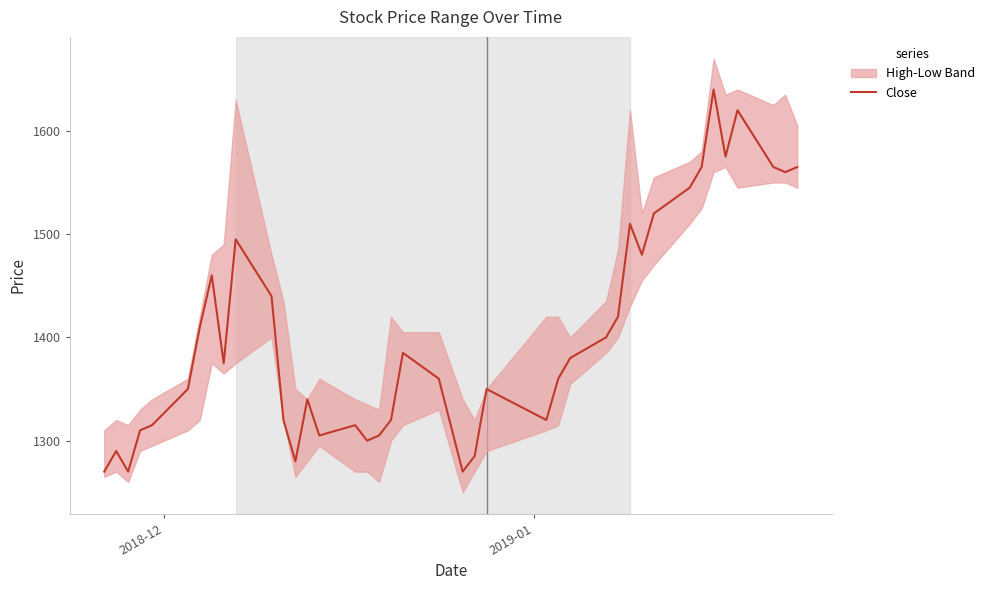

What is the sum of all values?

56145